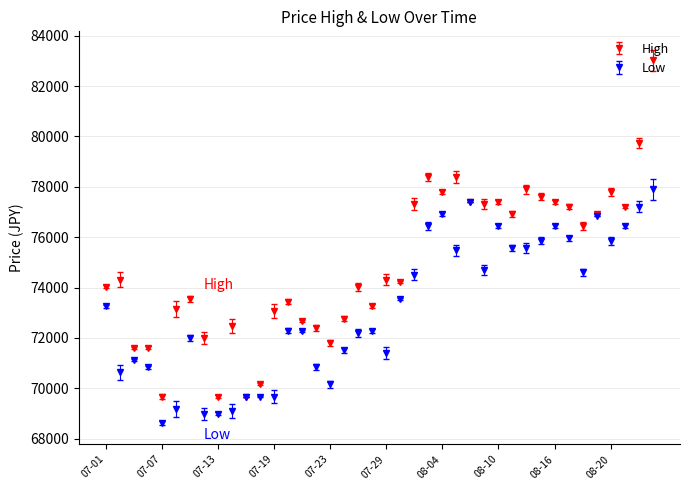

What is the minimum value shown in the chart?

68605